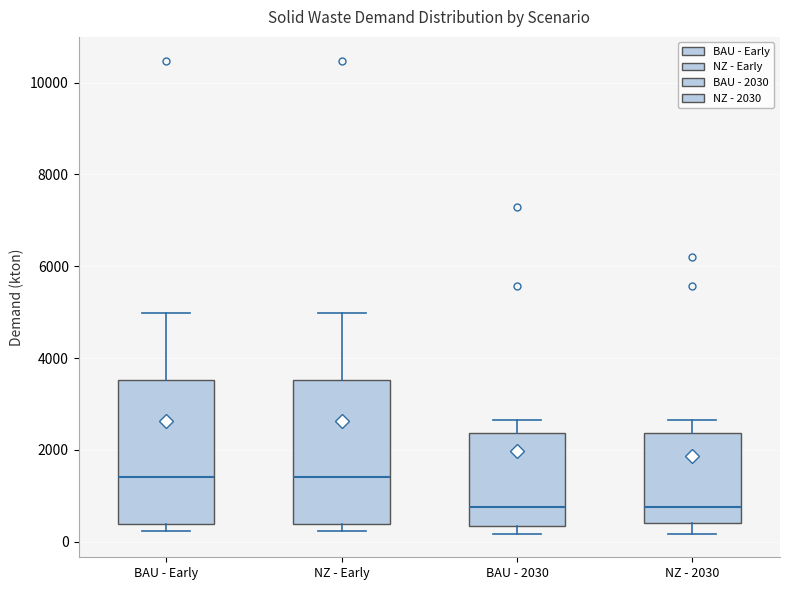

Reading left to right, transcribe this box plot: for each box, give where its median line is, the range the box spans, and where its two whiskers end, as read against the y-axis. The values are not printed on the chart, so give them approximately, as read against the axis.

BAU - Early: median 1400, box 400 to 3600, whiskers 200 to 5000
NZ - Early: median 1400, box 400 to 3600, whiskers 200 to 5000
BAU - 2030: median 800, box 400 to 2400, whiskers 200 to 2600
NZ - 2030: median 800, box 400 to 2400, whiskers 200 to 2600